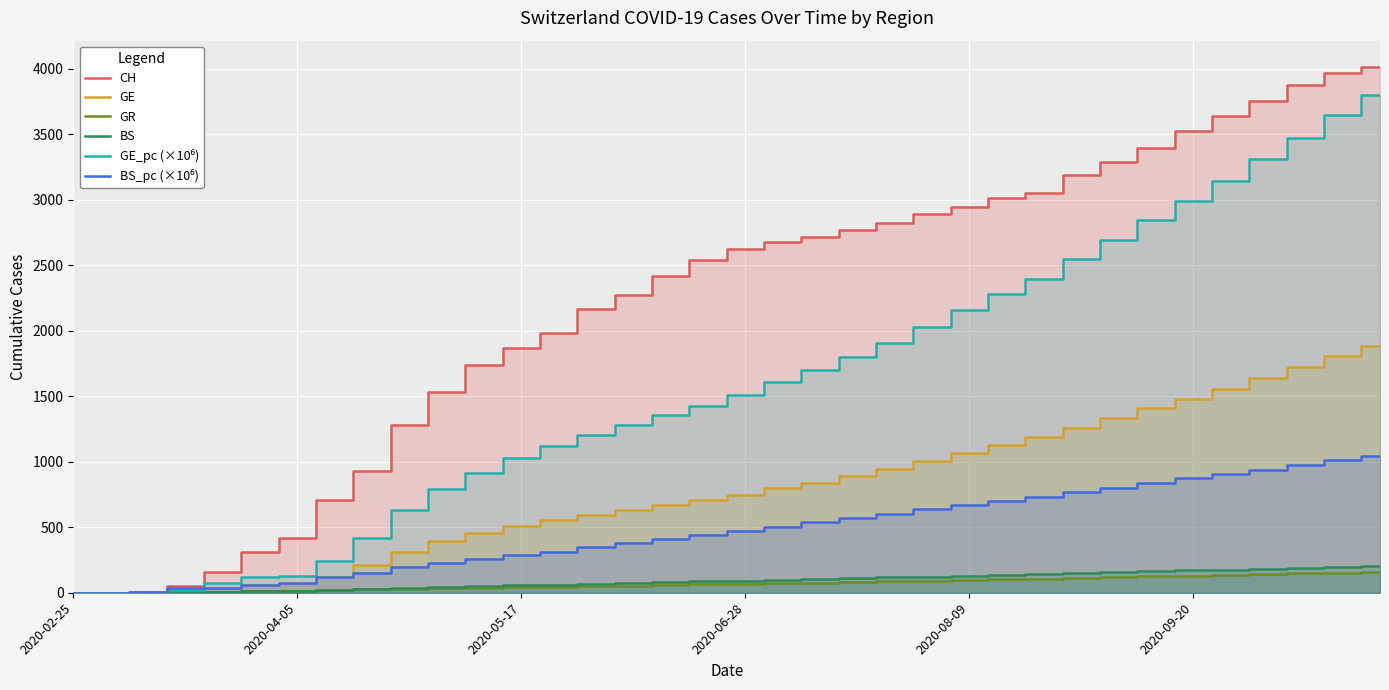

What is the total value across all series at 17?

5261.3